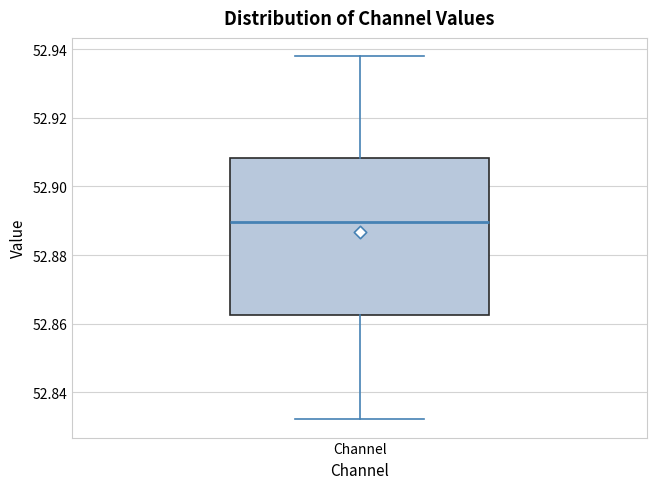

Read this box plot against the y-axis: the position of the median line, the range covered by the box, and the ends of both whiskers. The values are not printed on the chart, so give them approximately, as read against the axis.

median 52.890, box 52.862 to 52.908, whiskers 52.832 to 52.938